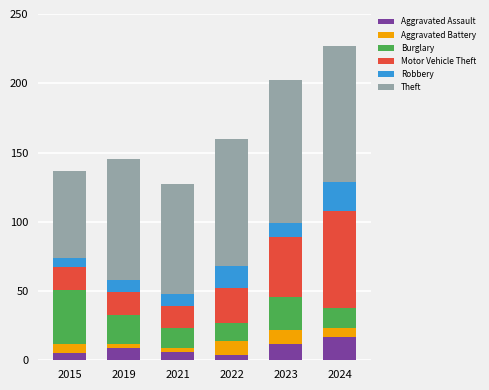

What is the total value across all series at 2024?

227